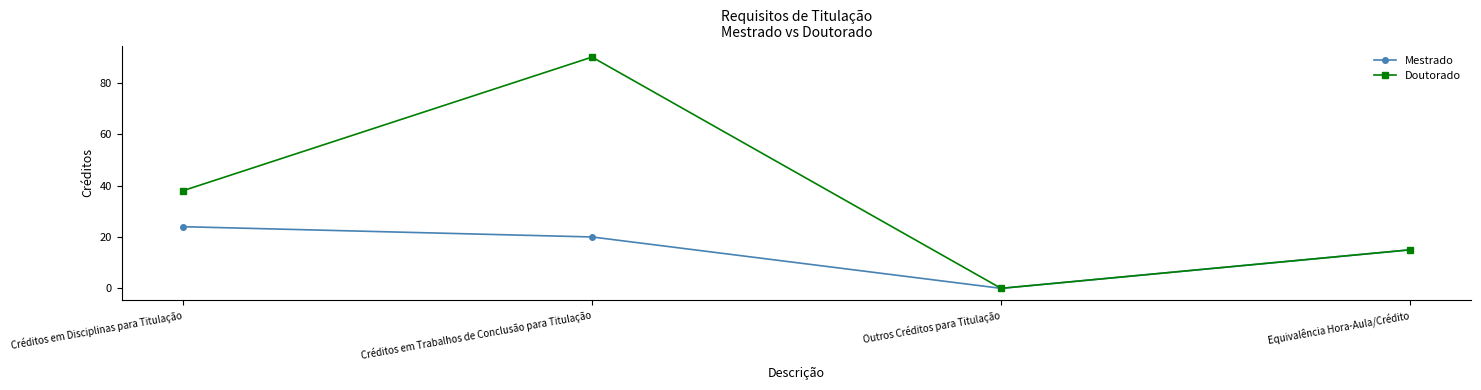

Reading left to right, transcribe all the data shown in this chart.

Mestrado: Créditos em Disciplinas para Titulação=24	Créditos em Trabalhos de Conclusão para Titulação=20	Outros Créditos para Titulação=0	Equivalência Hora-Aula/Crédito=15
Doutorado: Créditos em Disciplinas para Titulação=38	Créditos em Trabalhos de Conclusão para Titulação=90	Outros Créditos para Titulação=0	Equivalência Hora-Aula/Crédito=15